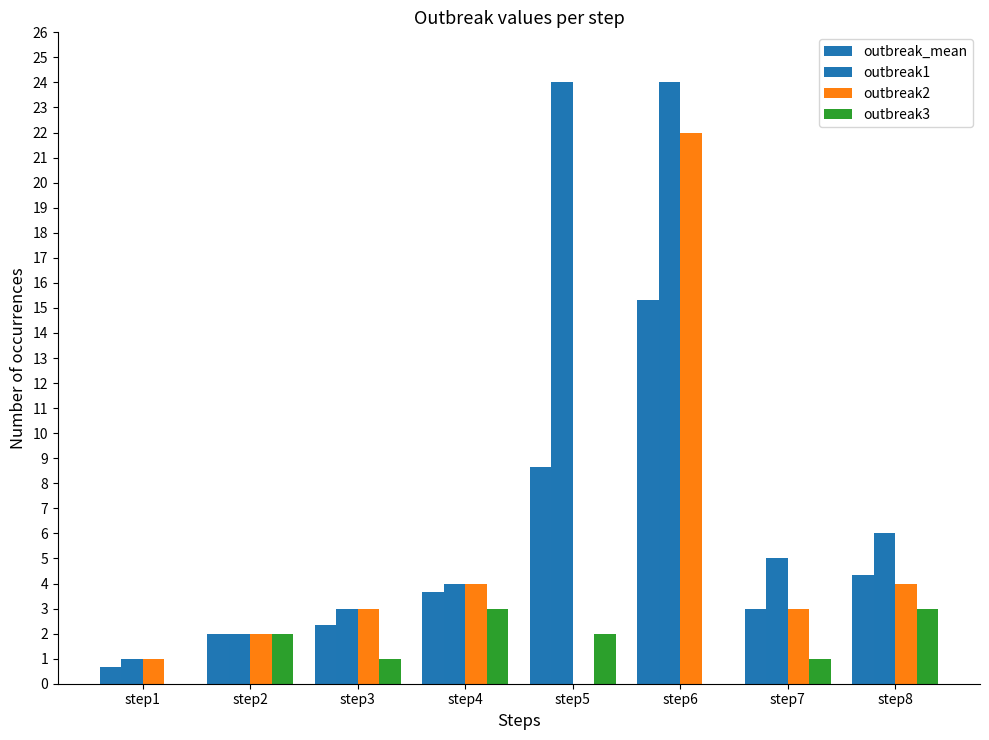

How many distinct data groups are displayed?

4